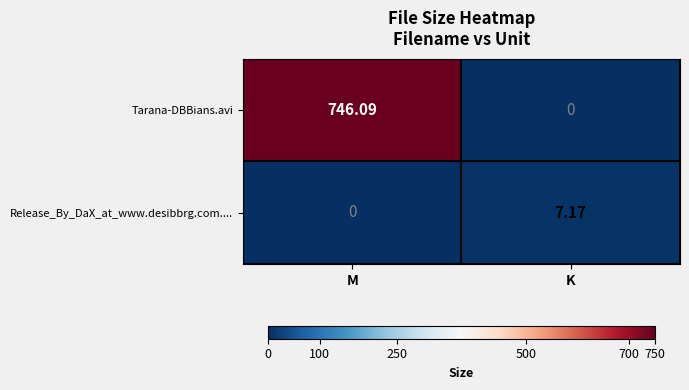

List the labels in order of Release_By_DaX_at_www.desibbrg.com.... value, smallest first.

M, K